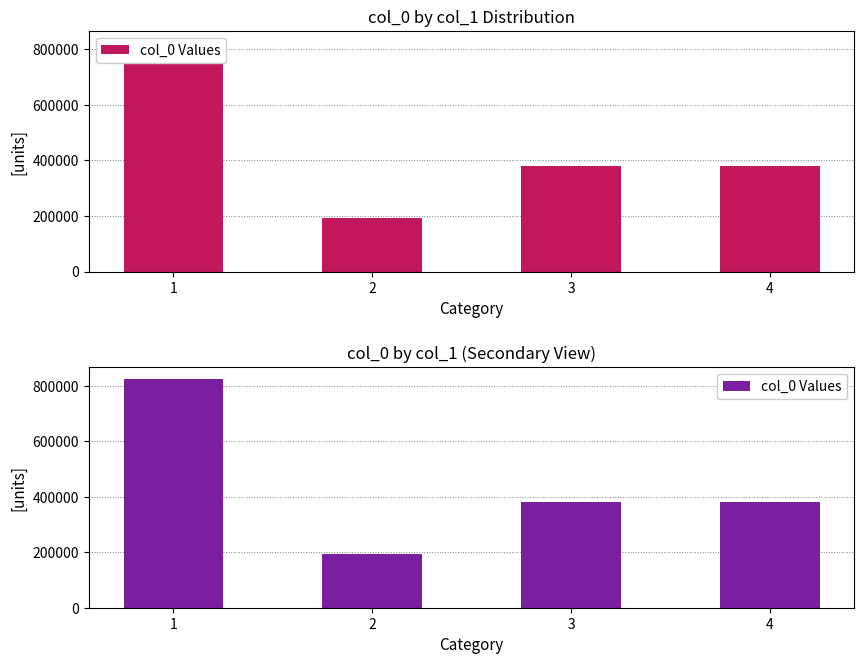

Reading right to left, extract all data points from this chart.

4=381707	3=381707	2=192683	1=825490